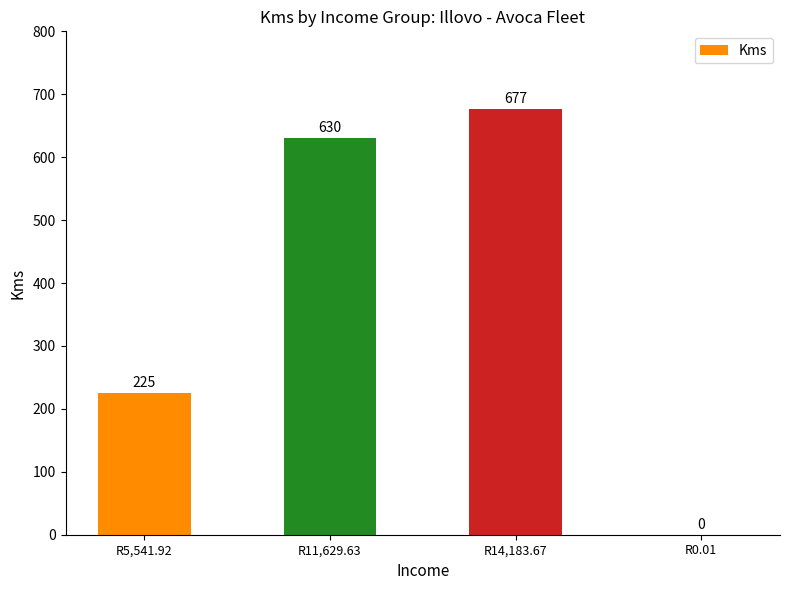

What is the change in value from R14,183.67 to R0.01?

-677